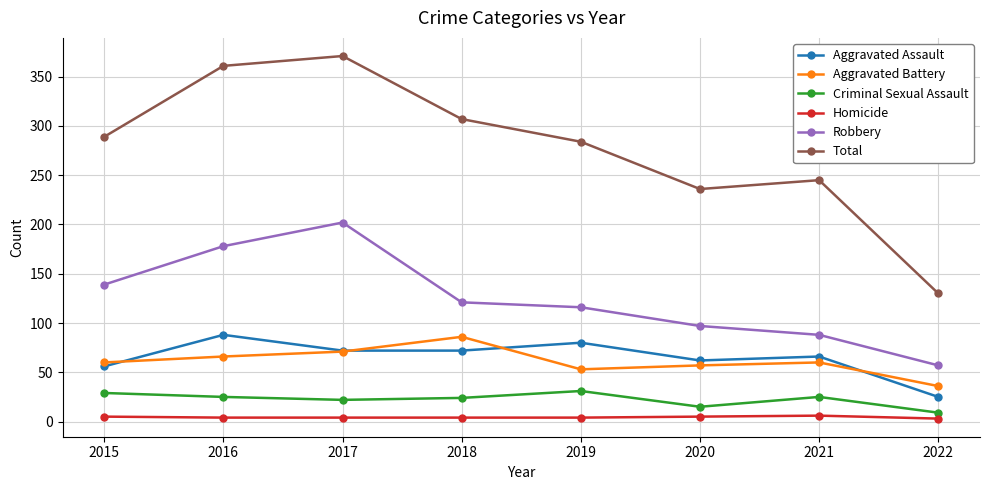

How many lines are shown in the chart?

6